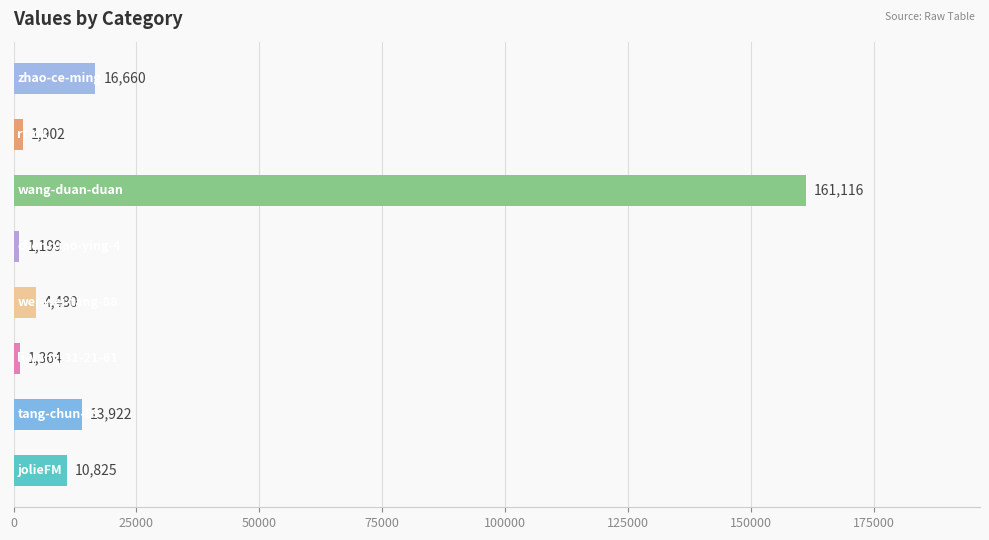

What is the average value?

26434